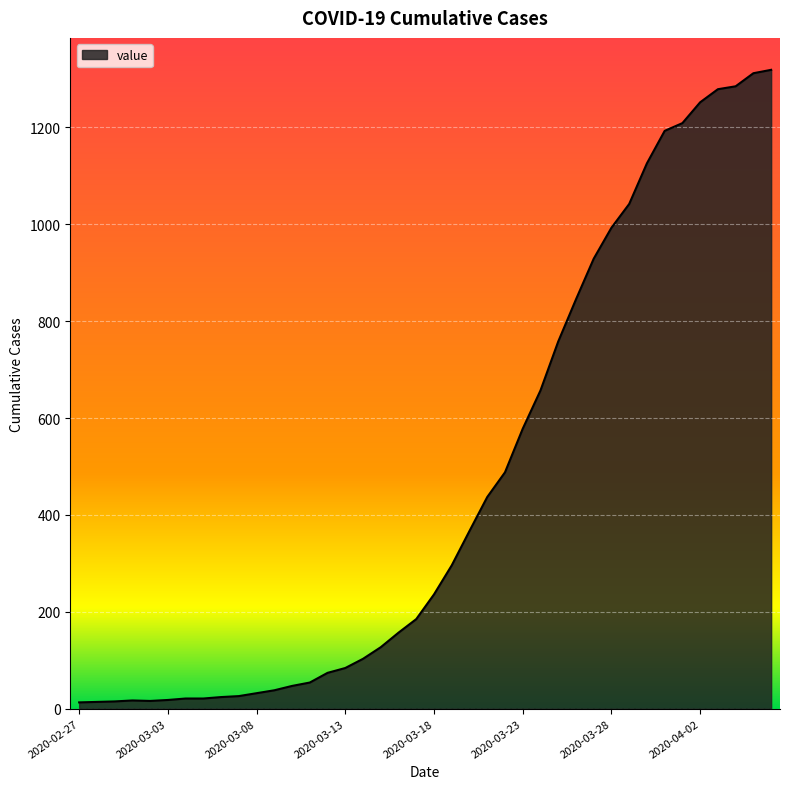

What is the minimum value shown in the chart?

13